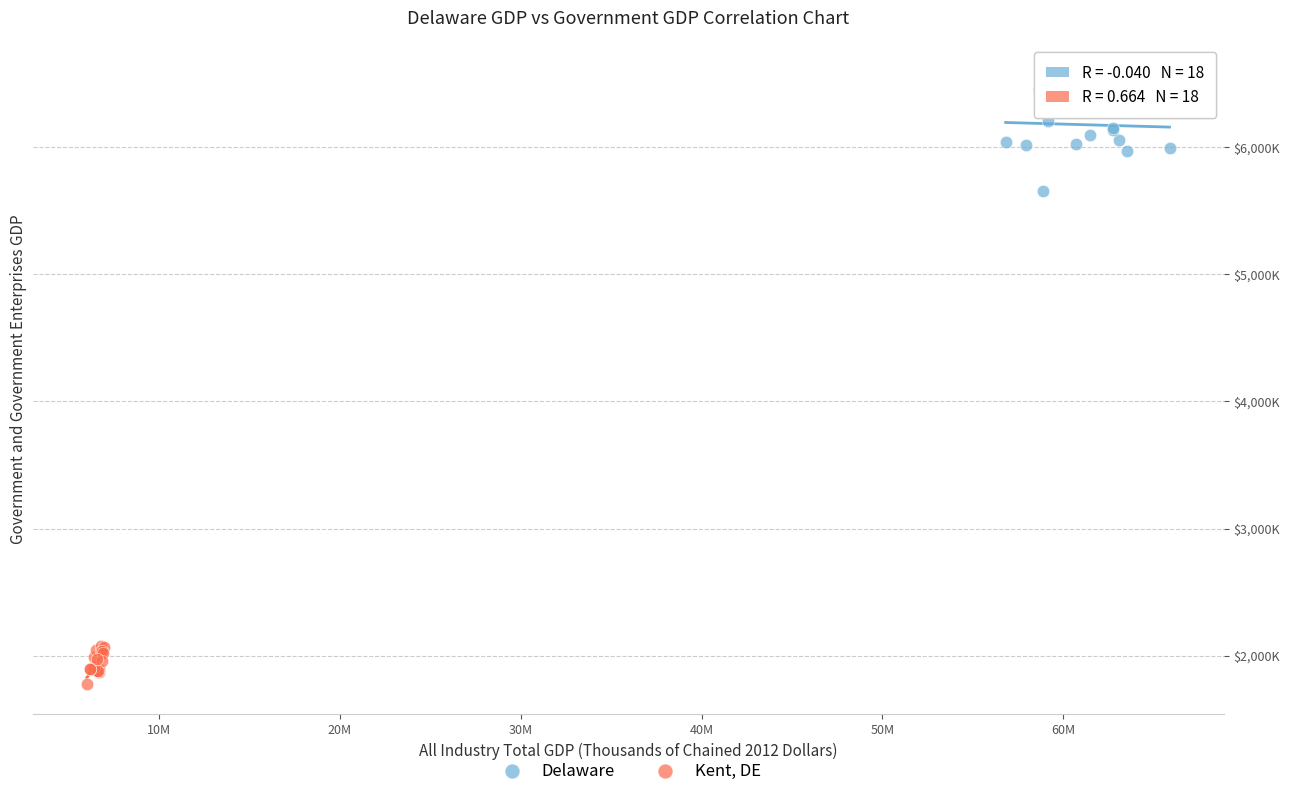

Which series has the largest Y range (max minus min)?

Delaware